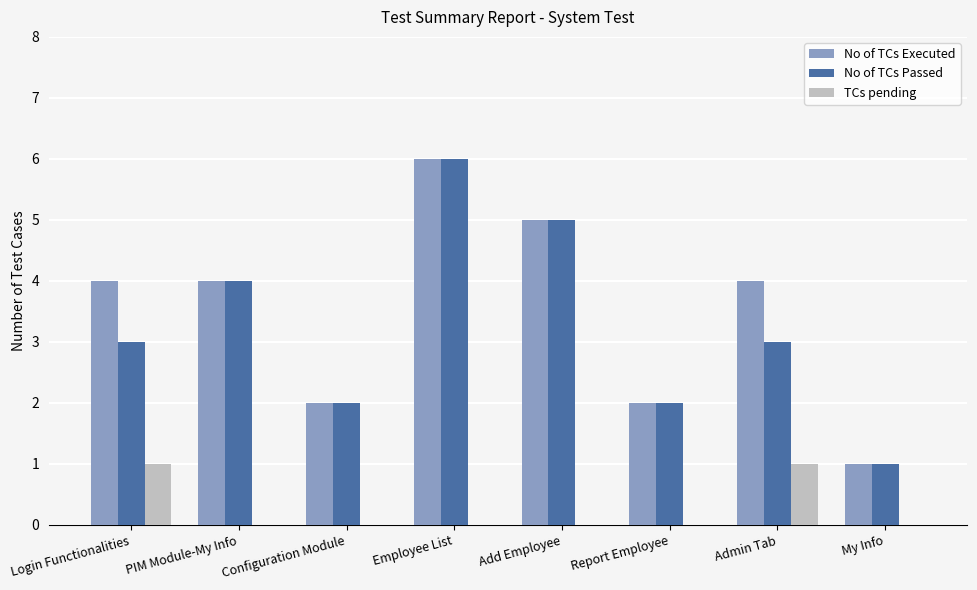

Which series changed the most between Login Functionalities and My Info?

No of TCs Executed